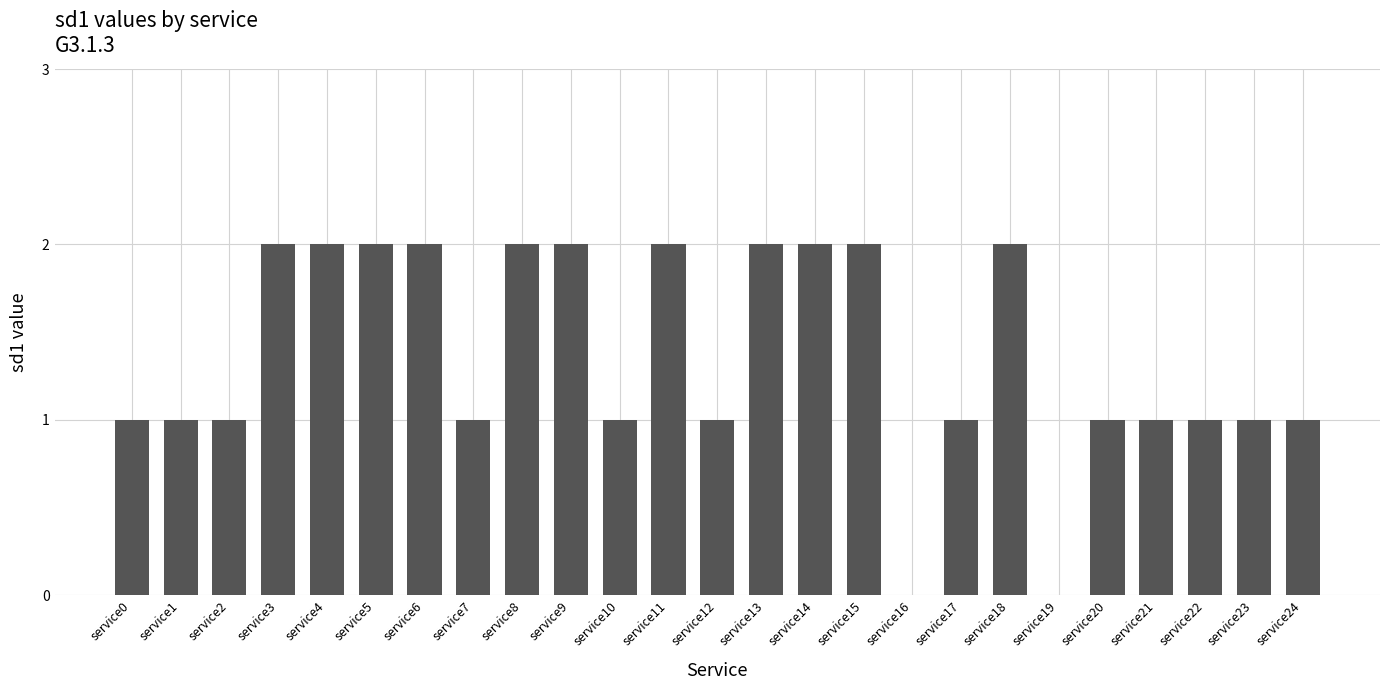

Count the number of data series in this chart.

1